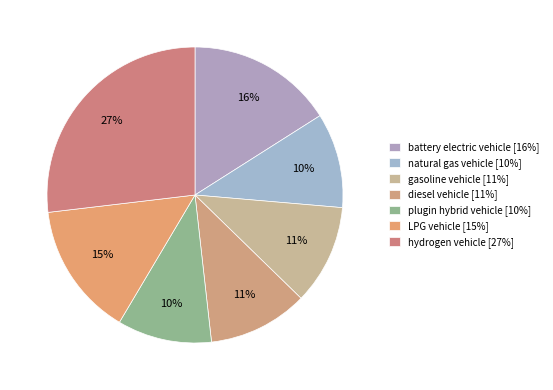

How many segments does this pie chart have?

7